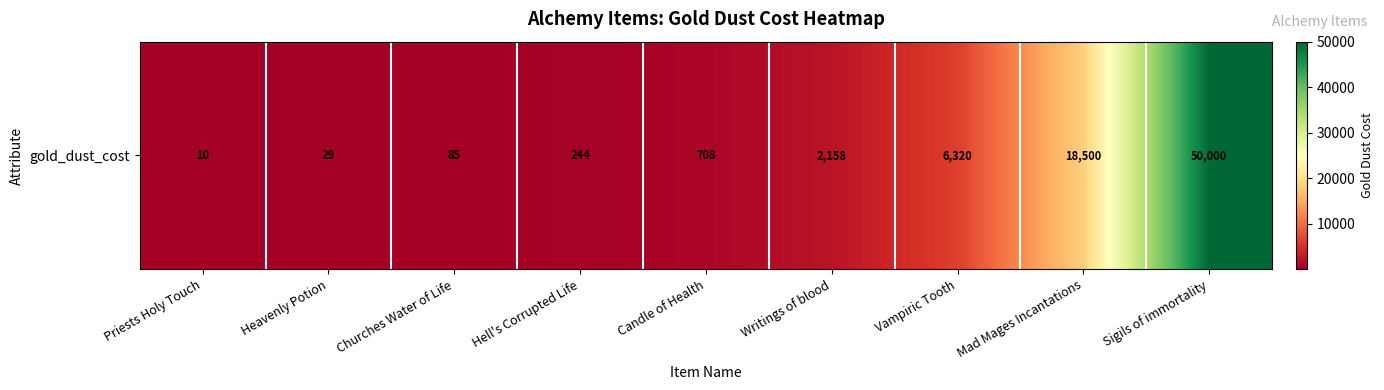

What is the minimum value shown in the chart?

10